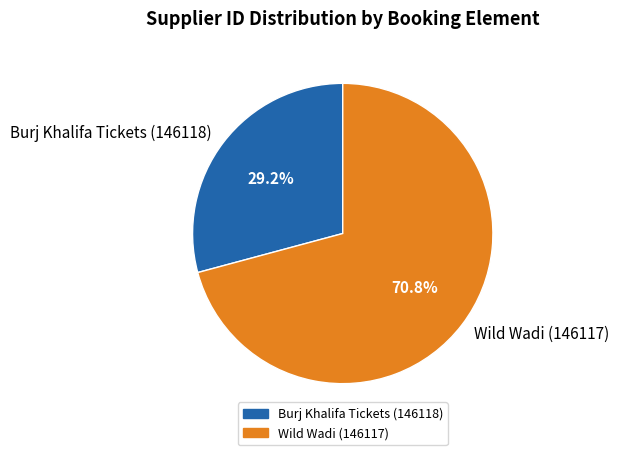

Between Wild Wadi (146117) and Burj Khalifa Tickets (146118), which is larger?

Wild Wadi (146117)